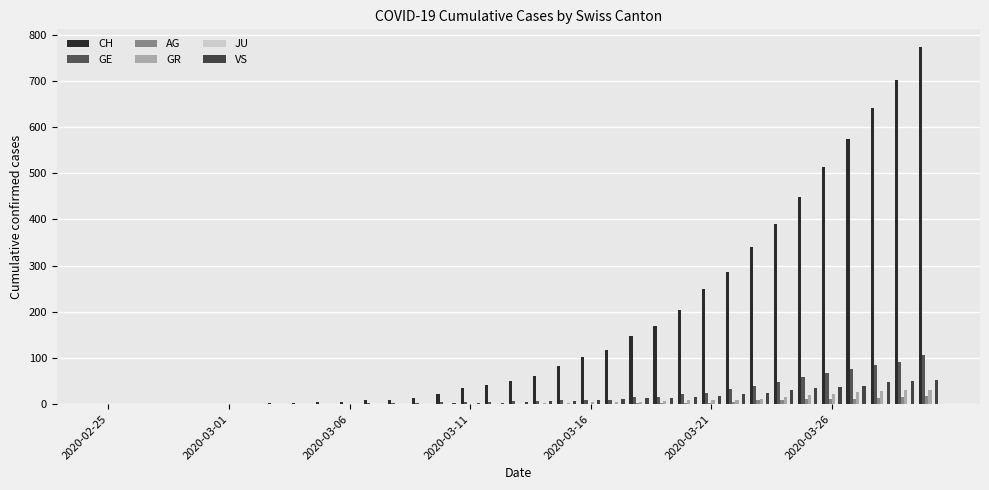

Count the number of categories in the chart.

35